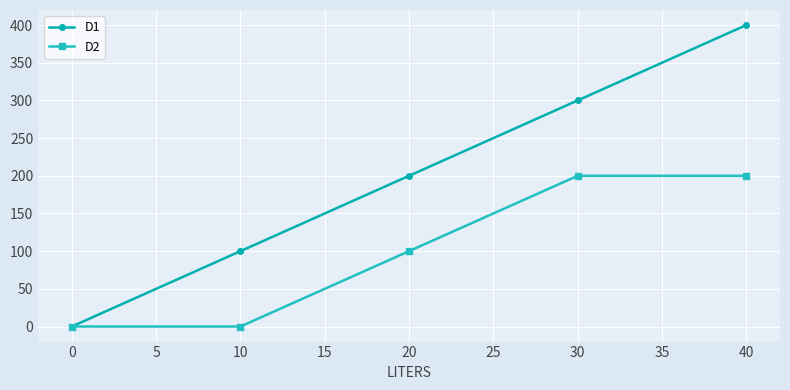

What is the total value across all series at 30?

500